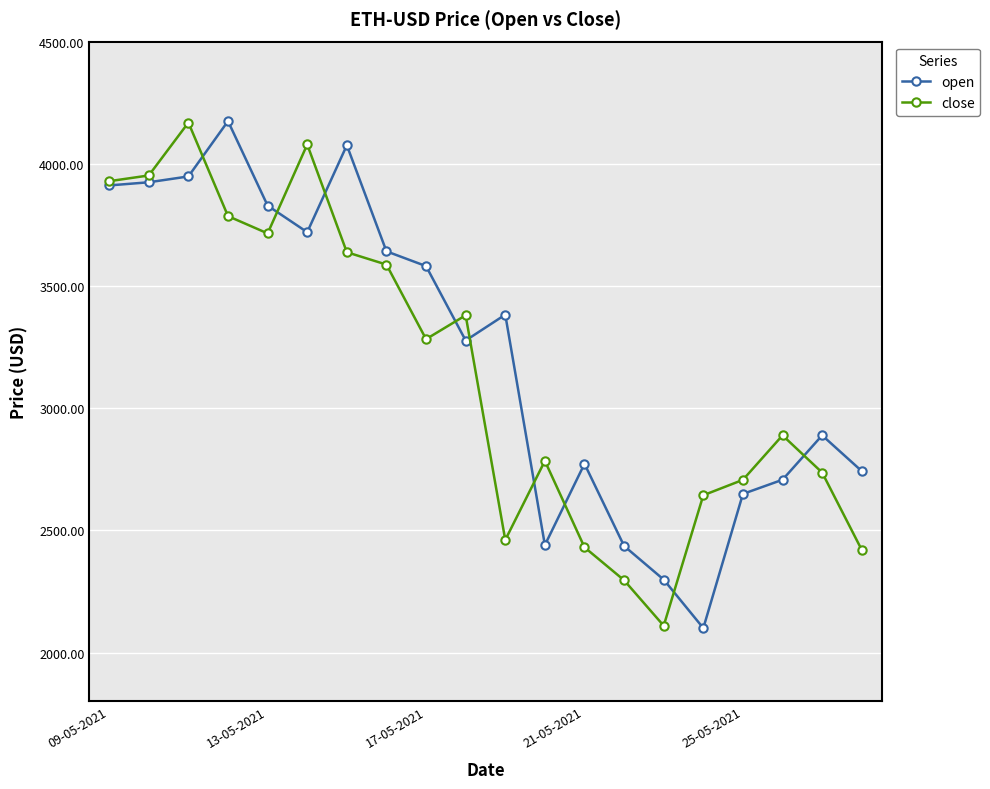

What is the smallest value displayed?

2099.9